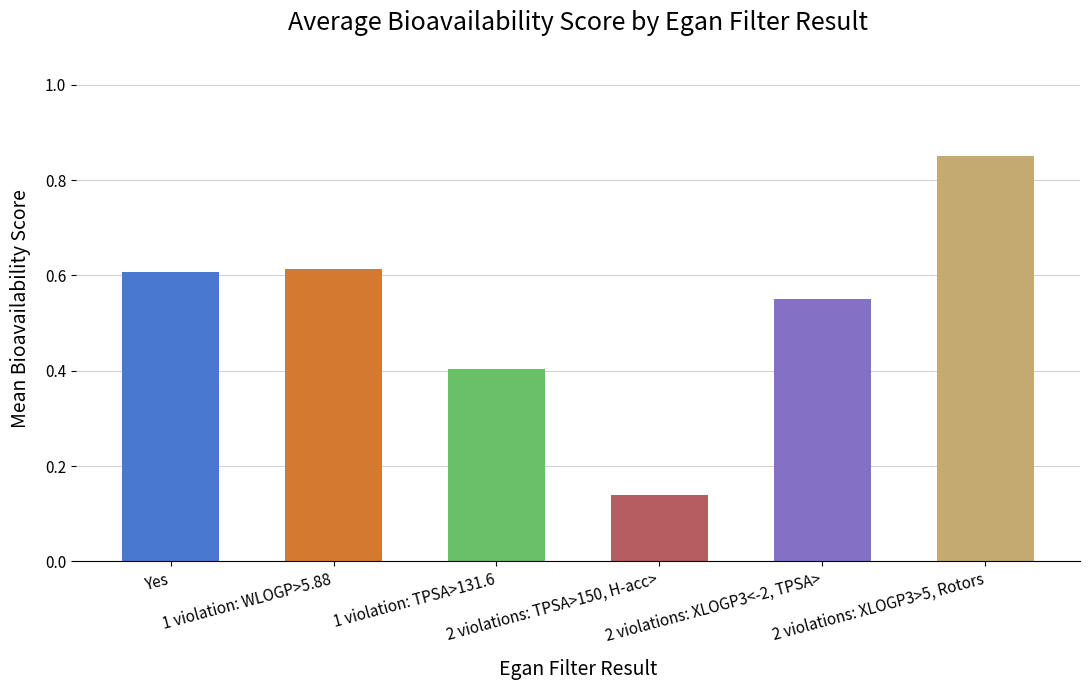

Count the values in the range 0 to 1.

6